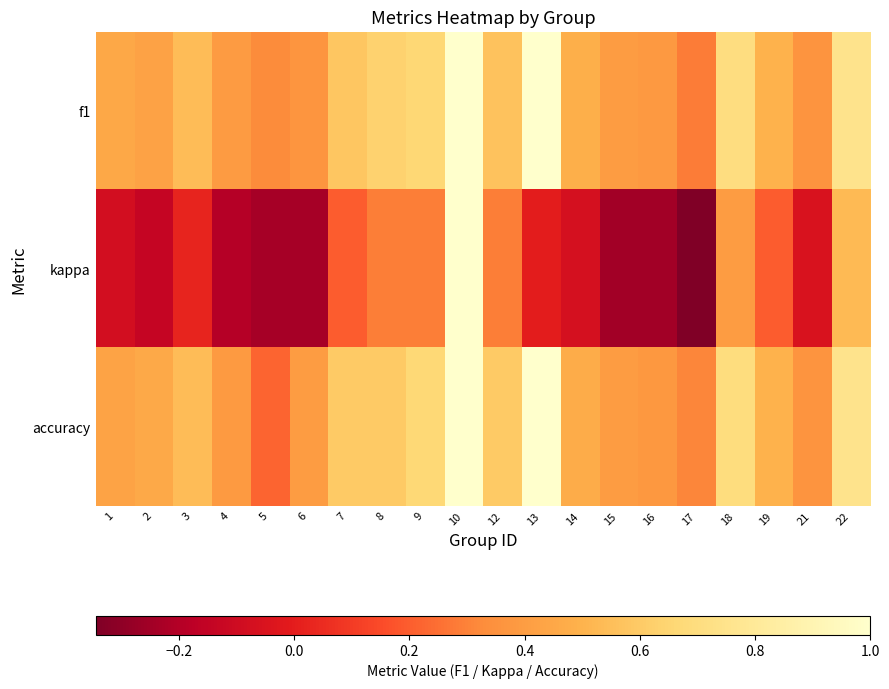

At which category does the chart reach its minimum across all series?

17